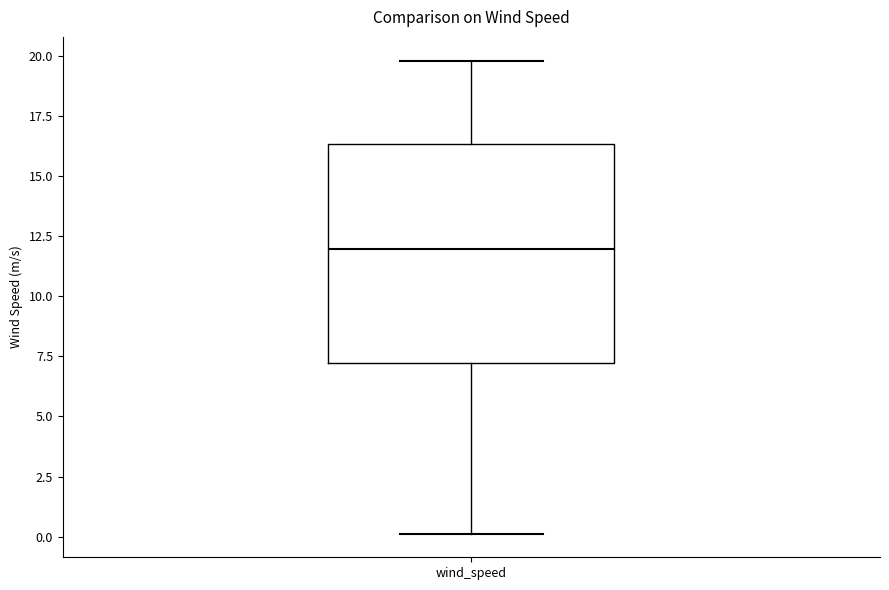

Where is the lower edge of the box for wind_speed on the y-axis? The values are not printed on the chart, so give them approximately, as read against the axis.

7.0